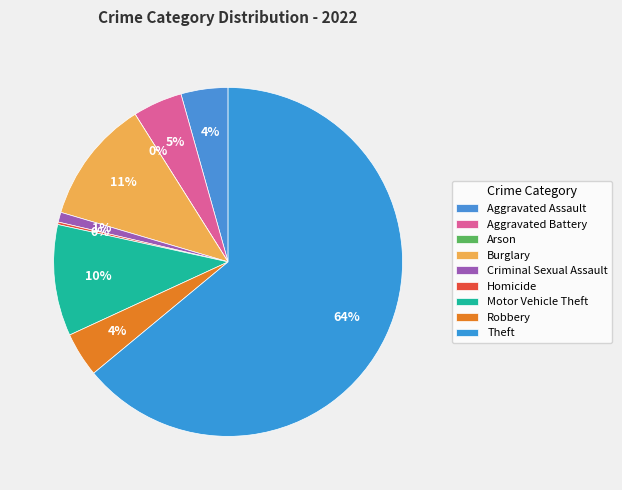

How many slices are in this pie chart?

9